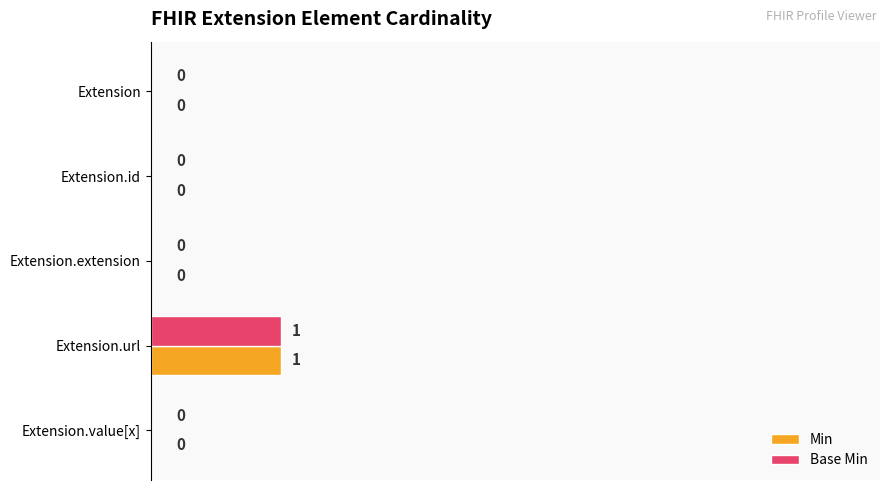

The value of Min at Extension.id is 0.2. True or false?

False